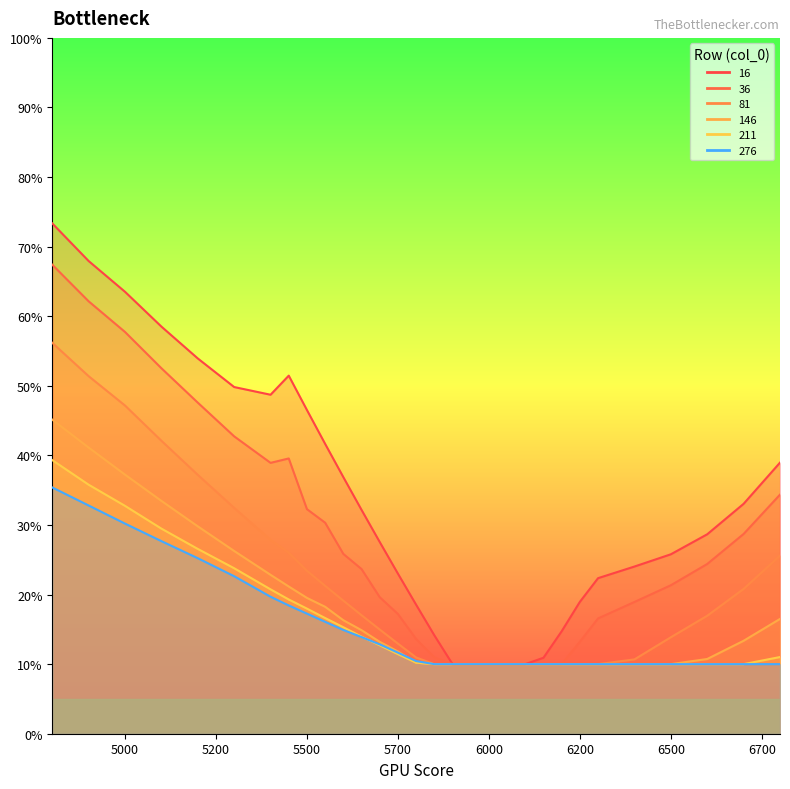

What is the sum of the 146 values at 5300 and 6700?

0.4